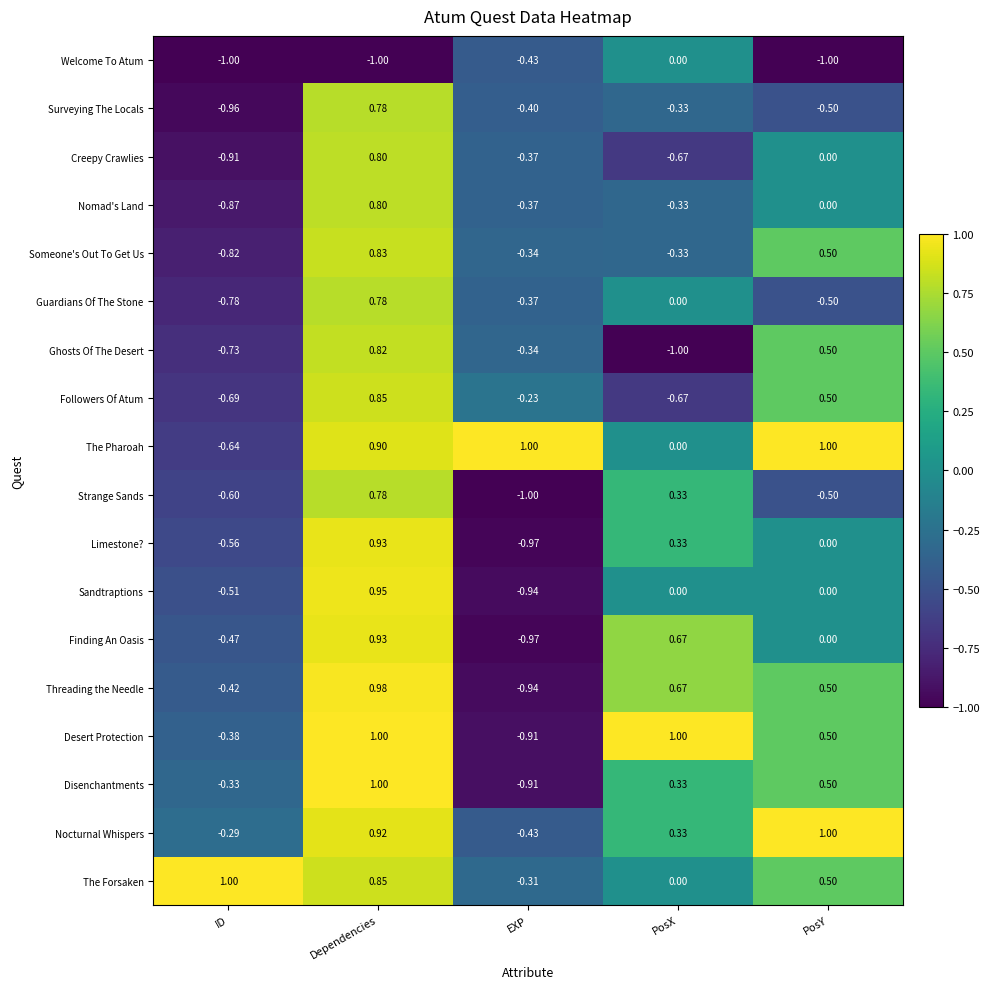

Which category has the highest value in the Someone's Out To Get Us series?

Dependencies